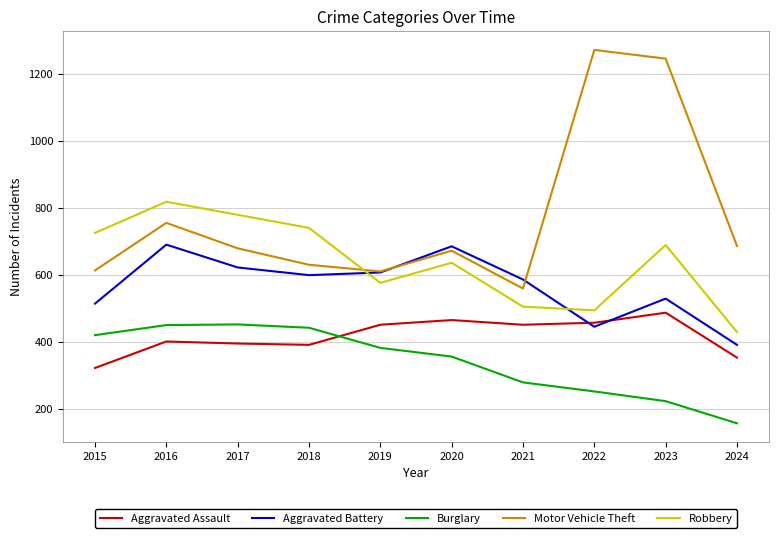

True or false: Motor Vehicle Theft has a value of 143 at 2017.

False